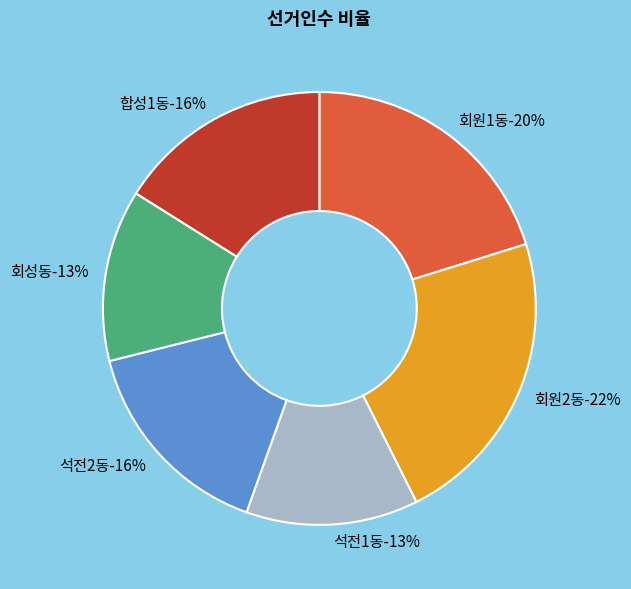

Rank the categories by value from highest to lowest.

회원2동, 회원1동, 합성1동, 석전2동, 석전1동, 회성동